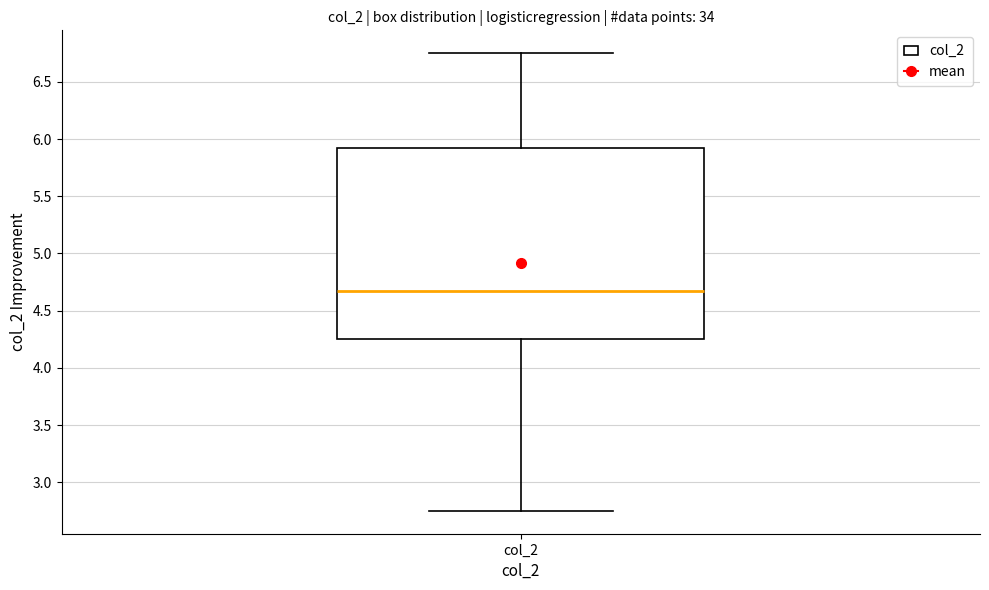

Transcribe this box plot: give where the median line is, the range the box spans, and where the two whiskers end, as read against the y-axis. The values are not printed on the chart, so give them approximately, as read against the axis.

median 4.65, box 4.25 to 5.90, whiskers 2.75 to 6.75